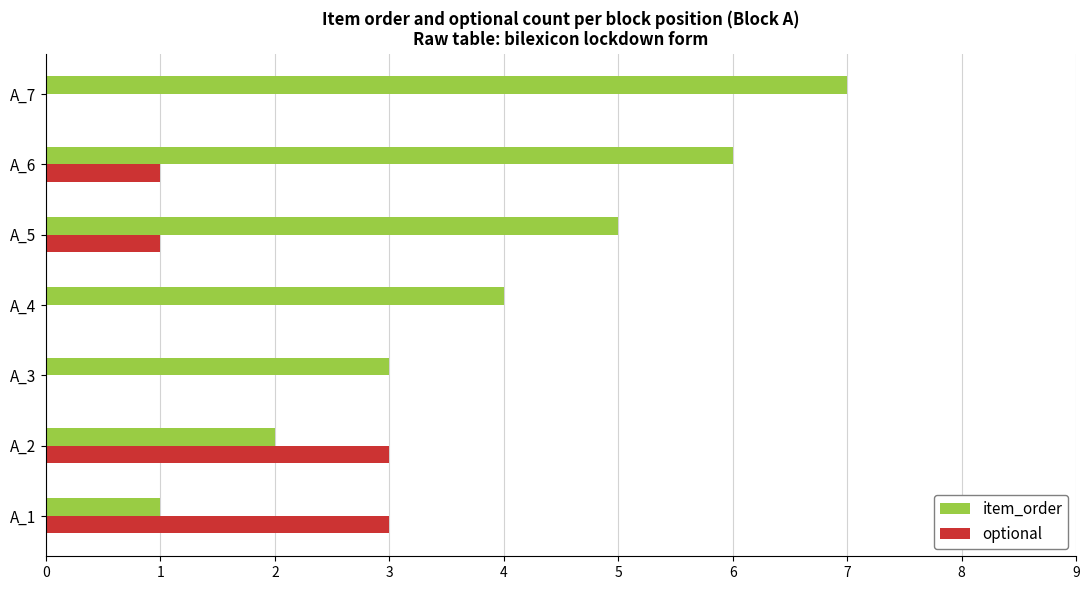

What is the sum of all optional values?

8